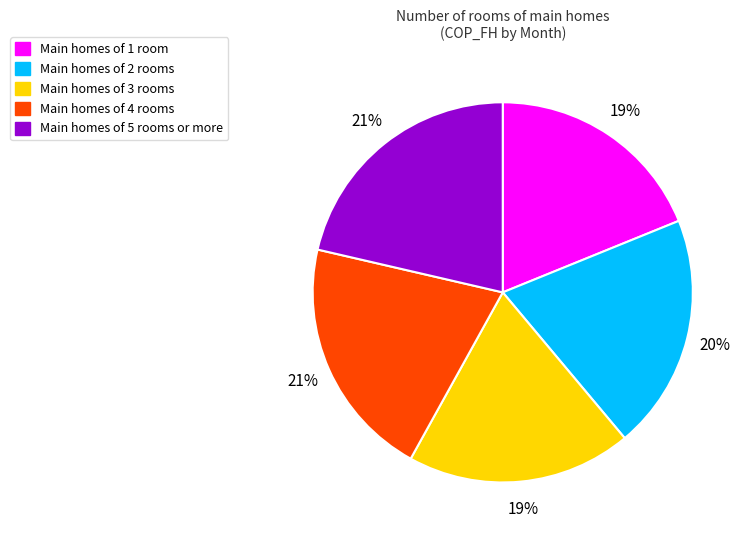

Is there a majority slice in this chart?

No